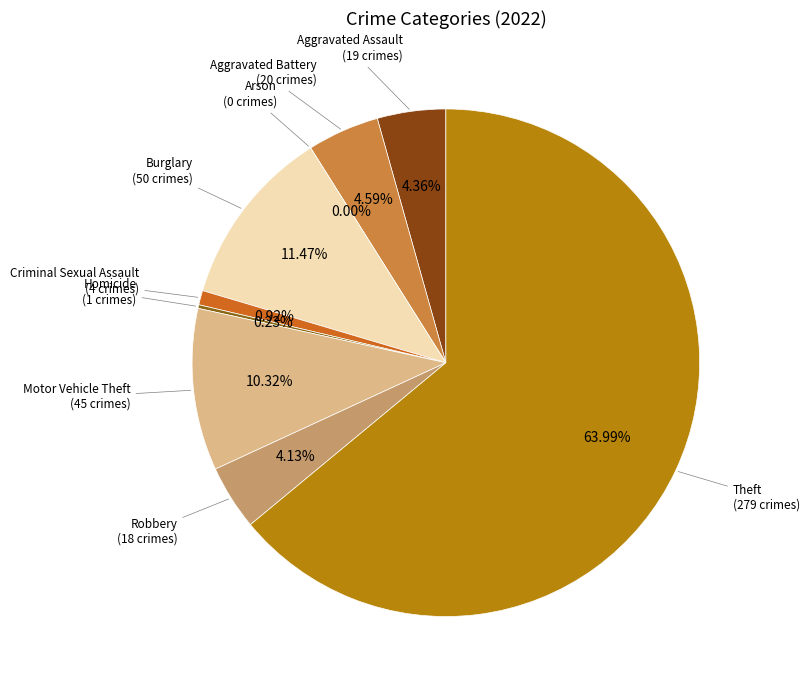

Do Homicide and Criminal Sexual Assault together represent more than half of the pie?

No